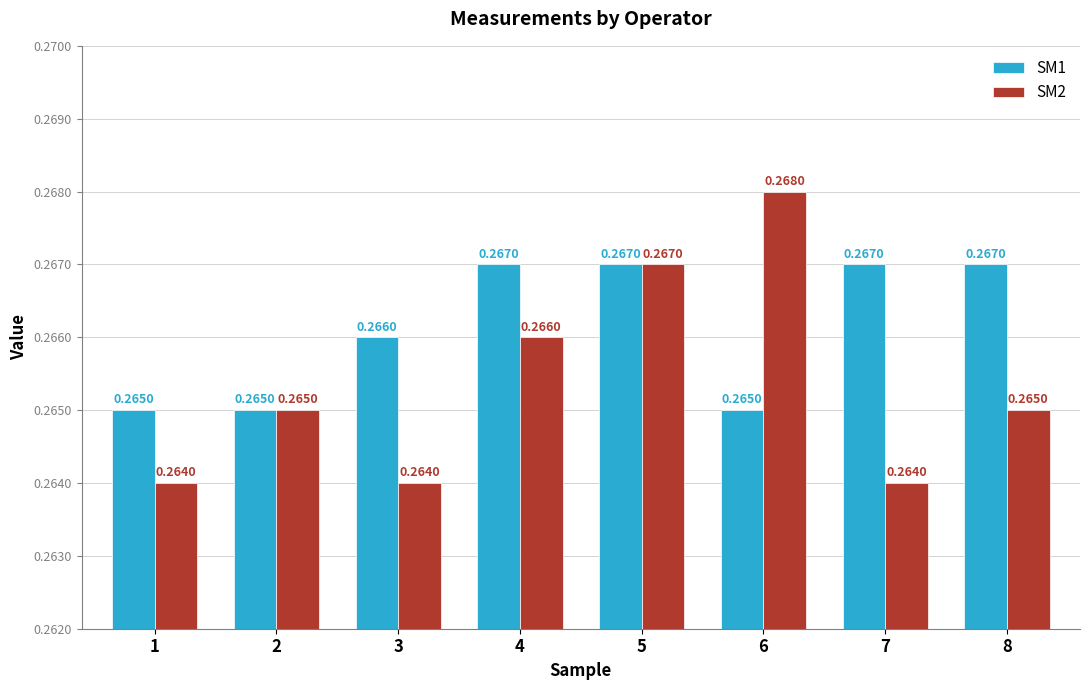

List the series in order of their overall mean, highest first.

SM1, SM2